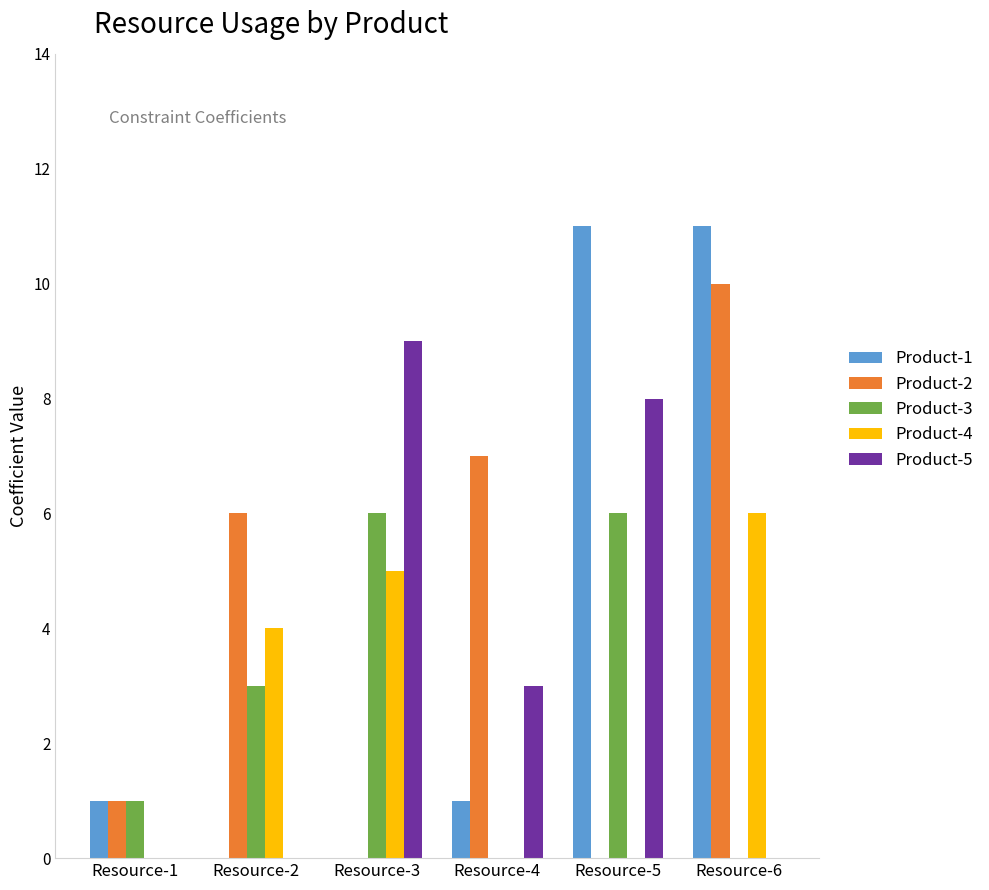

Is the value of Product-5 at Resource-5 greater than the value of Product-2 at Resource-5?

Yes